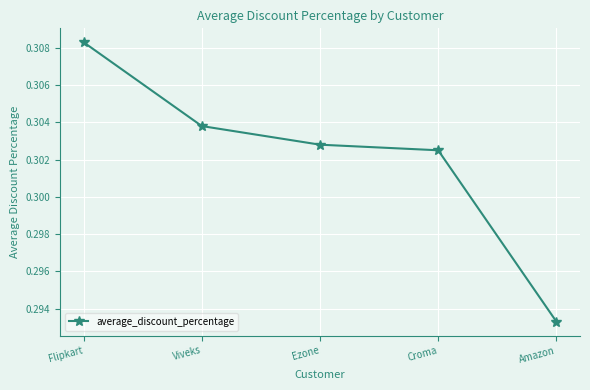

Which category has the highest value across all series?

Flipkart